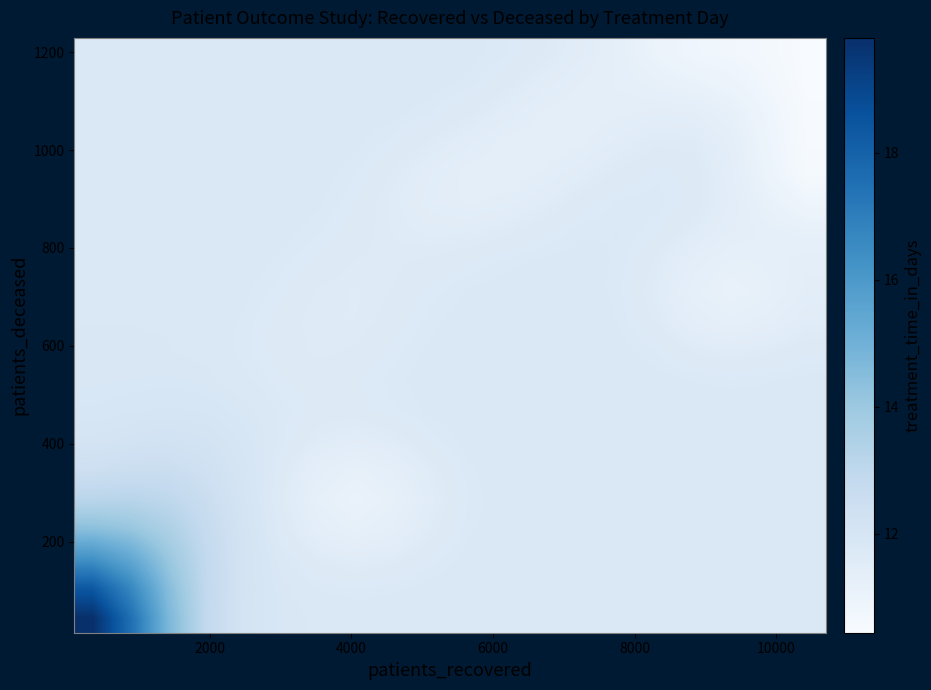

Count the number of data series in this chart.

20